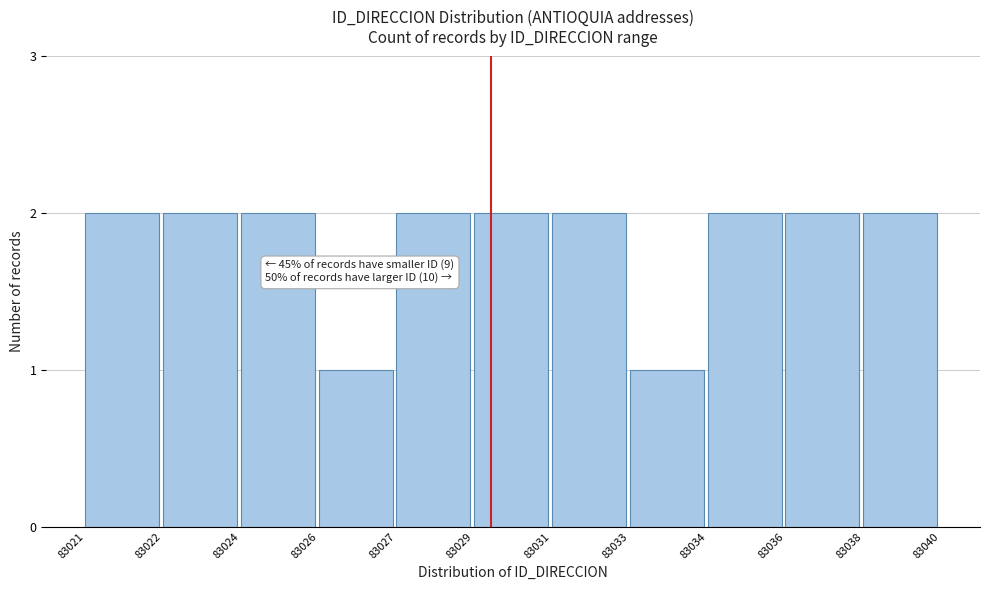

Reading left to right, transcribe all the data shown in this chart.

83021=2	83022=2	83024=2	83026=1	83027=2	83029=2	83031=2	83033=1	83034=2	83036=2	83038=2